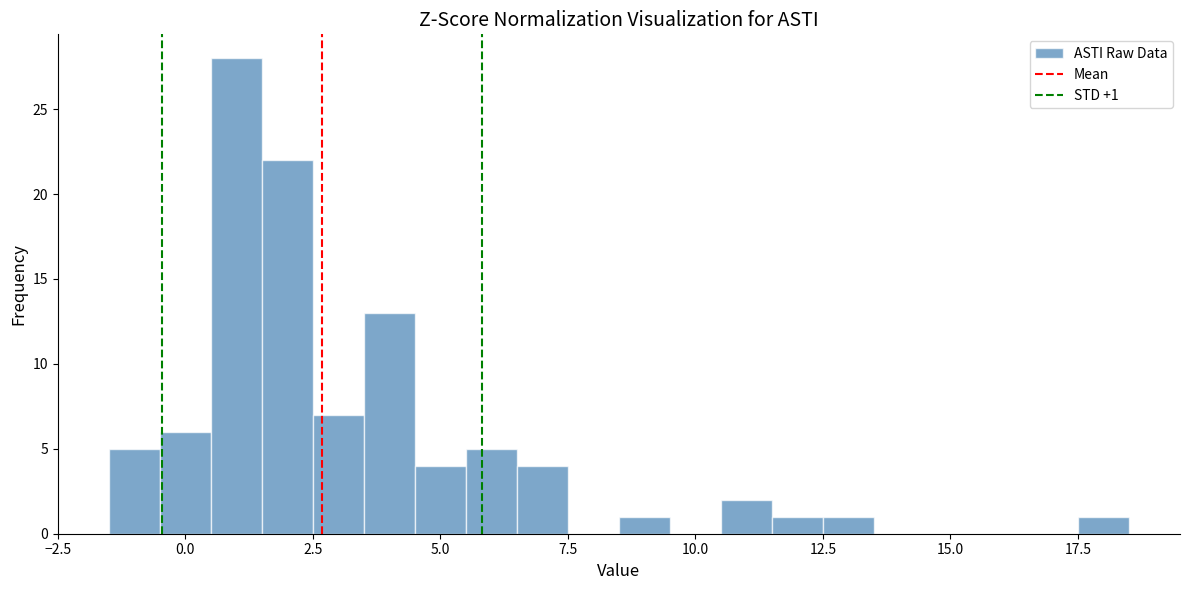

Read against the x-axis, roughly where is the centre of the tallest bar?

1.0